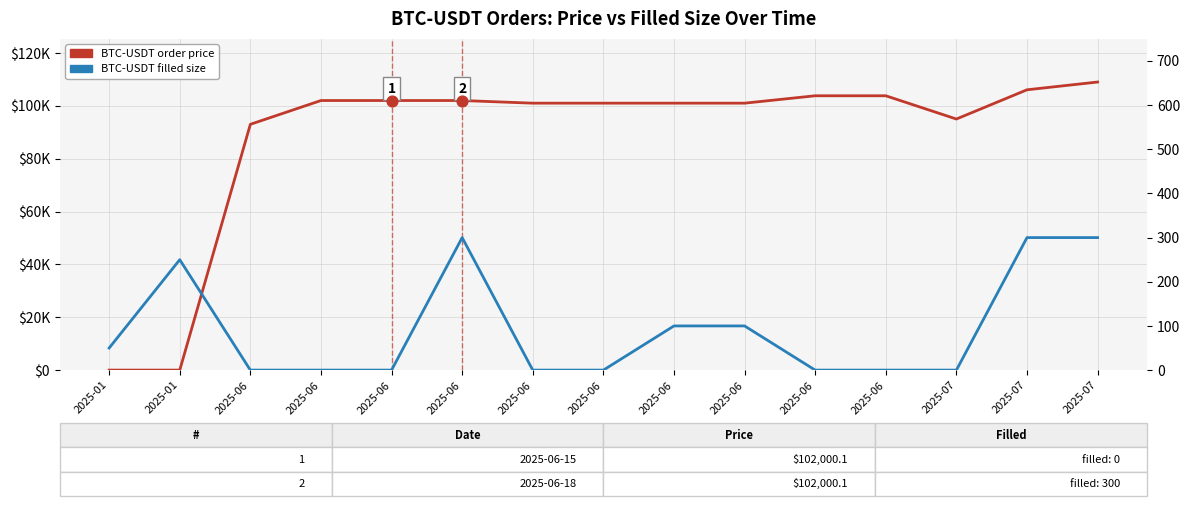

What is the total value across all series at 2025-06?

93000.1